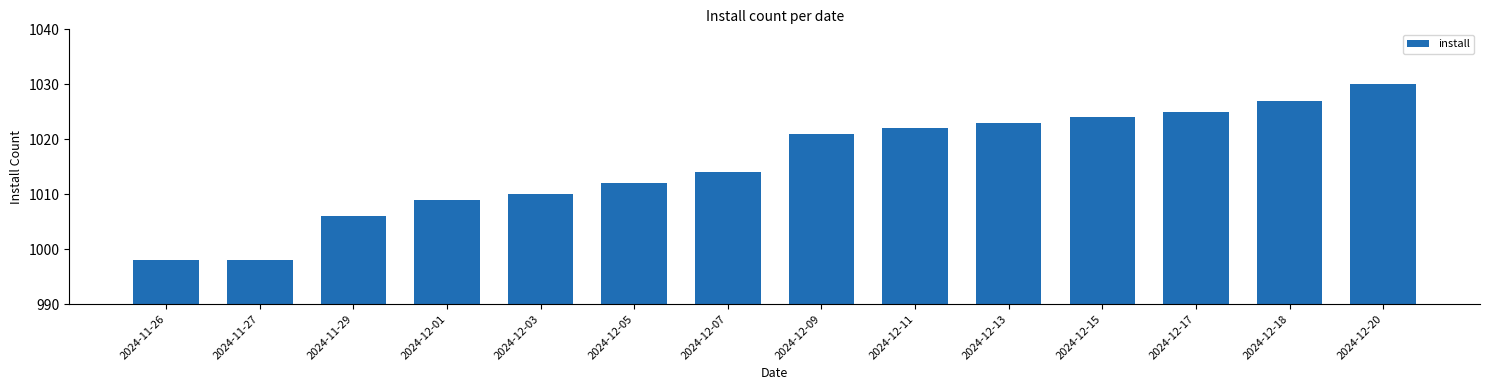

Count the number of data series in this chart.

1